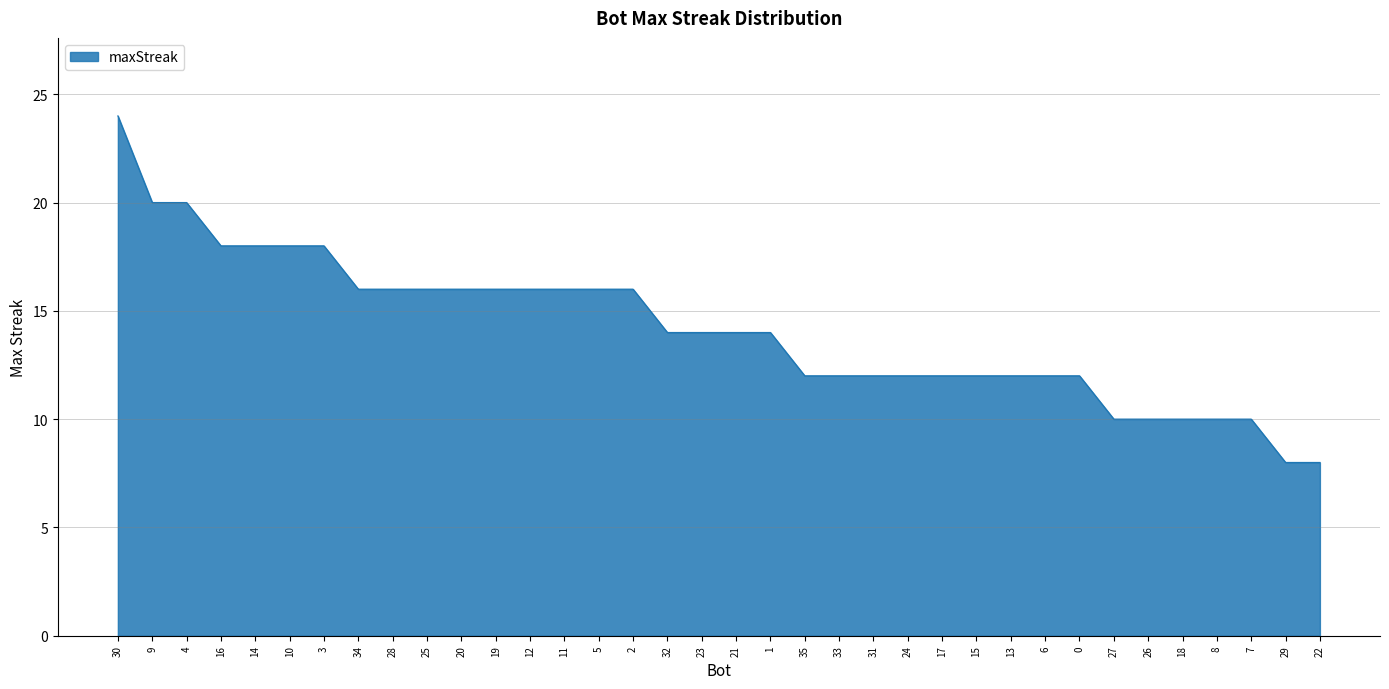

Which label corresponds to the largest value in the chart?

30